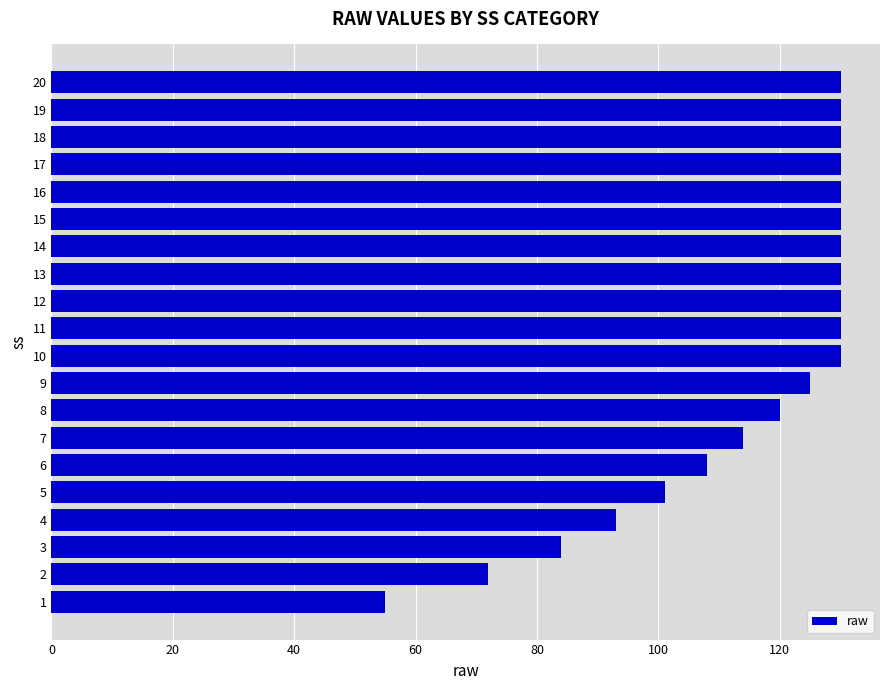

What is the greatest value displayed?

130